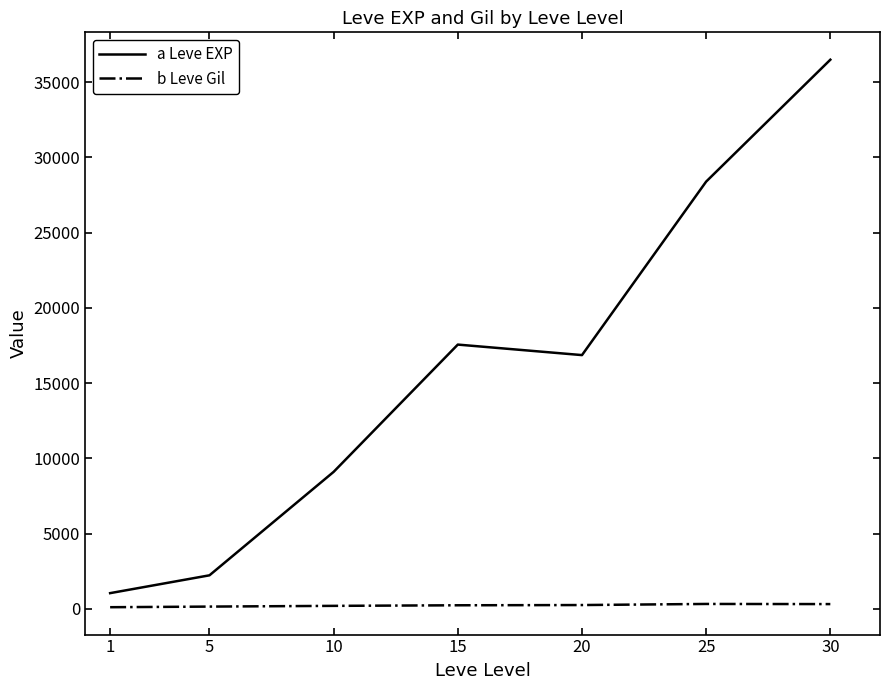

Rank the series by their maximum value, from highest to lowest.

a Leve EXP, b Leve Gil